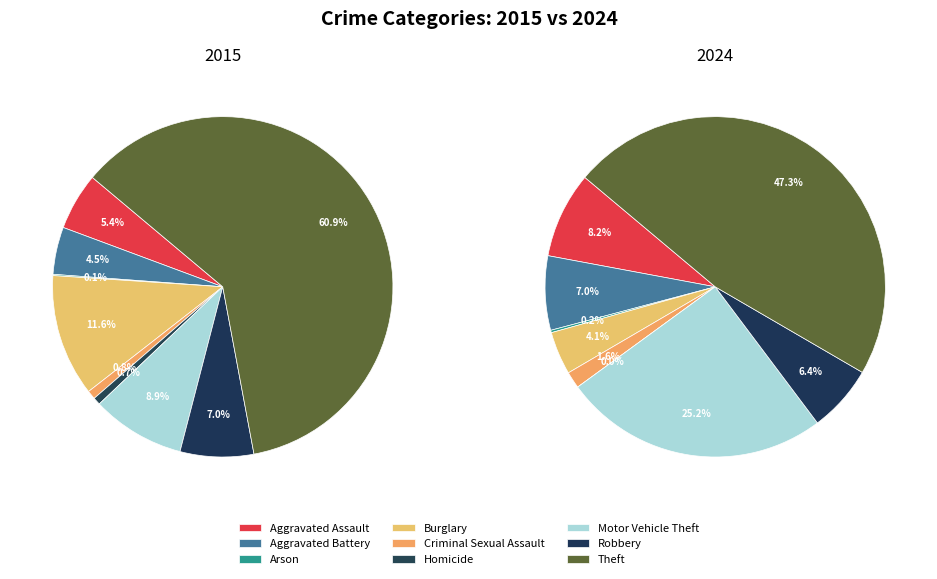

Which series has the largest range (max minus min)?

values_2015